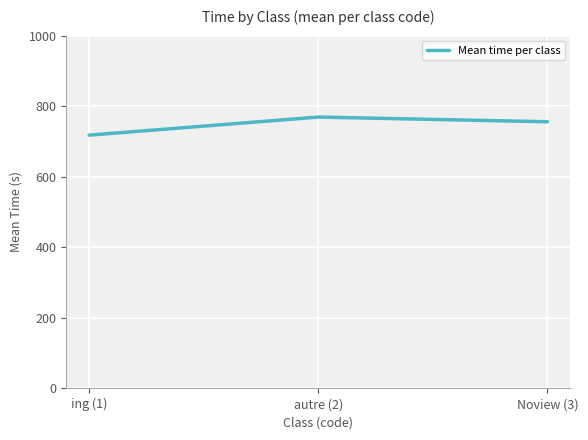

Reading left to right, list all the values displayed in this chart.

718.7	770.0	756.7